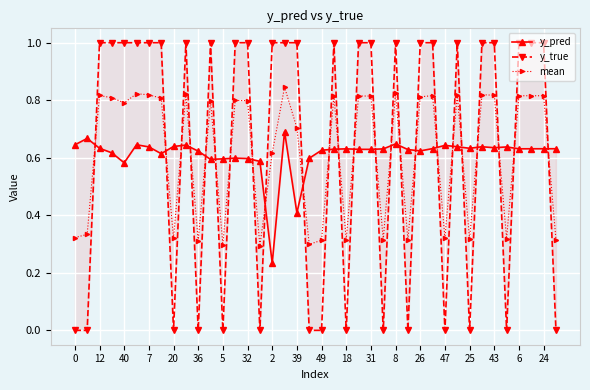

What is the value of the y_pred point at the 13th from the left?

0.6